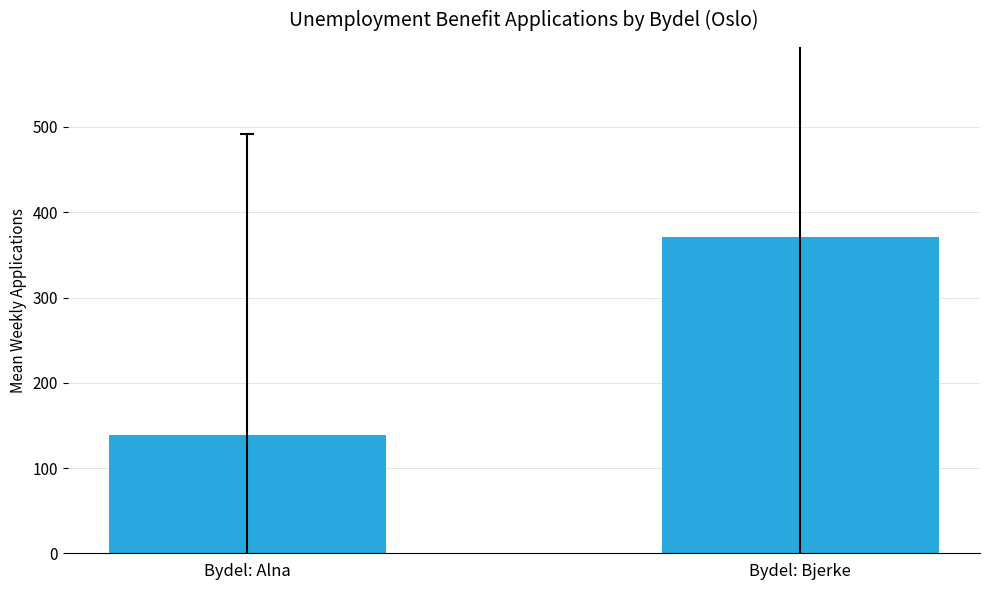

At which category does the chart reach its peak across all series?

Bydel: Bjerke